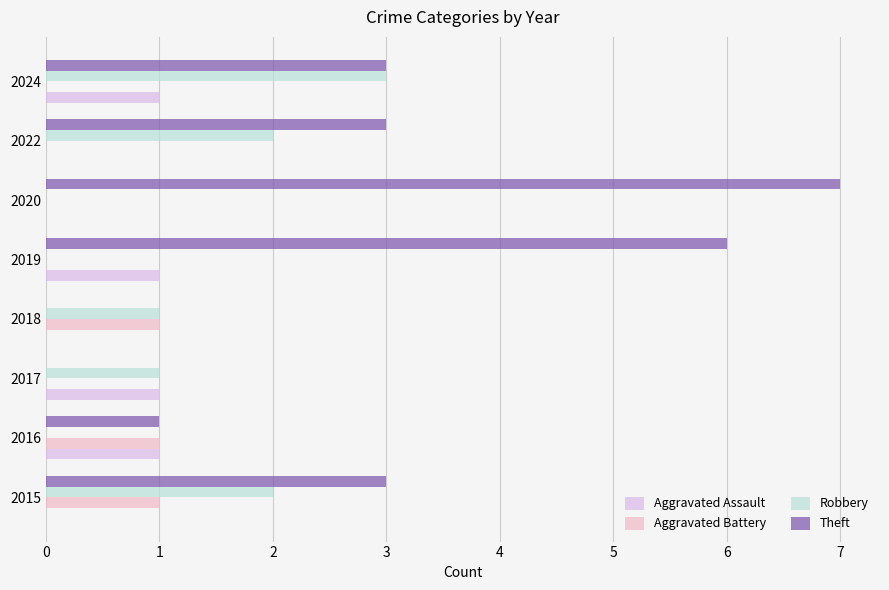

What is the highest value of the Theft series?

7